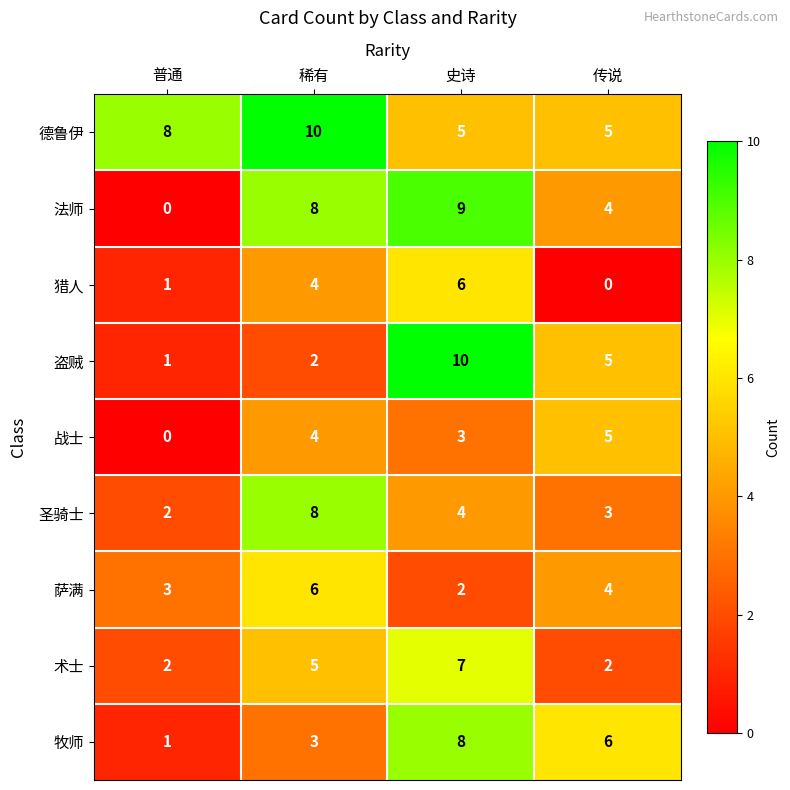

How many data points does each series have?

4